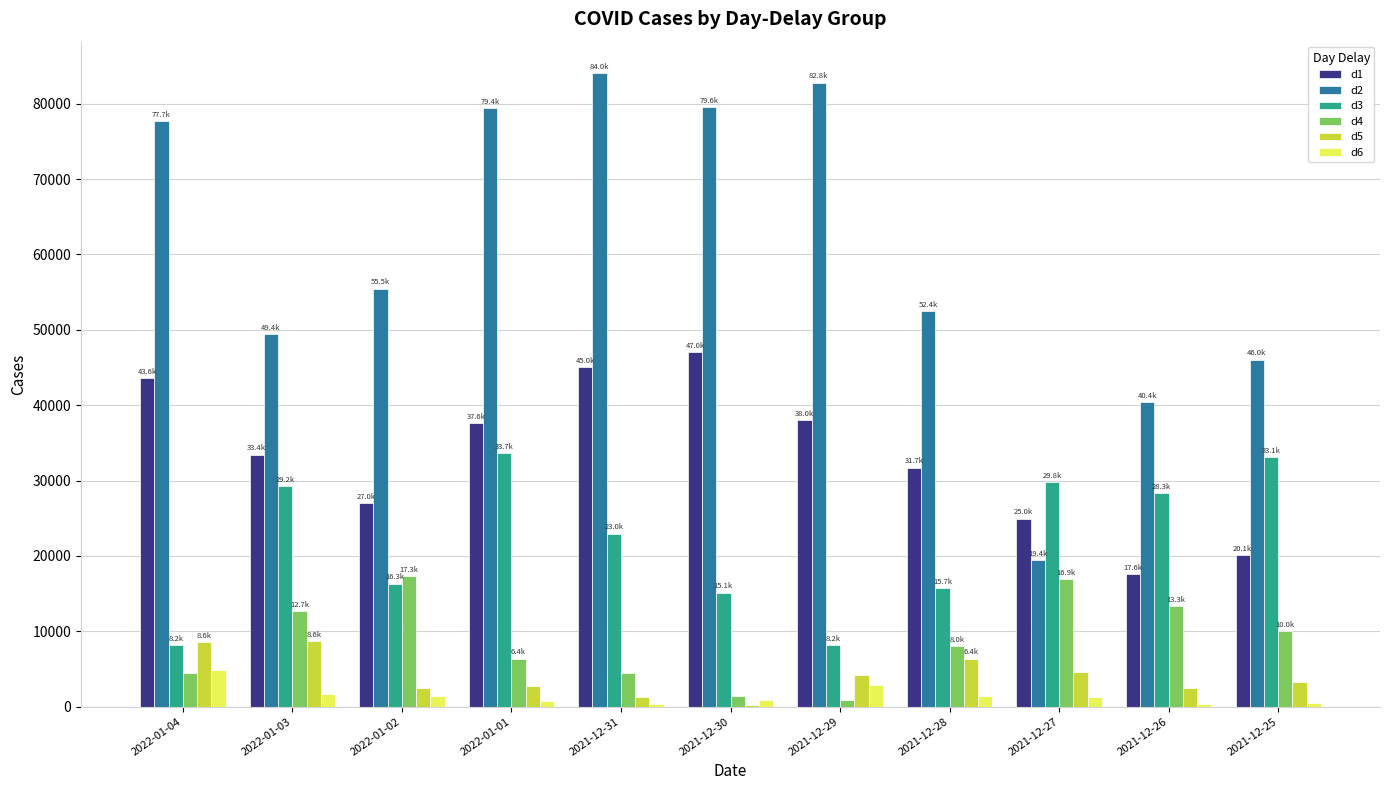

Which category has the highest value in the d6 series?

2022-01-04